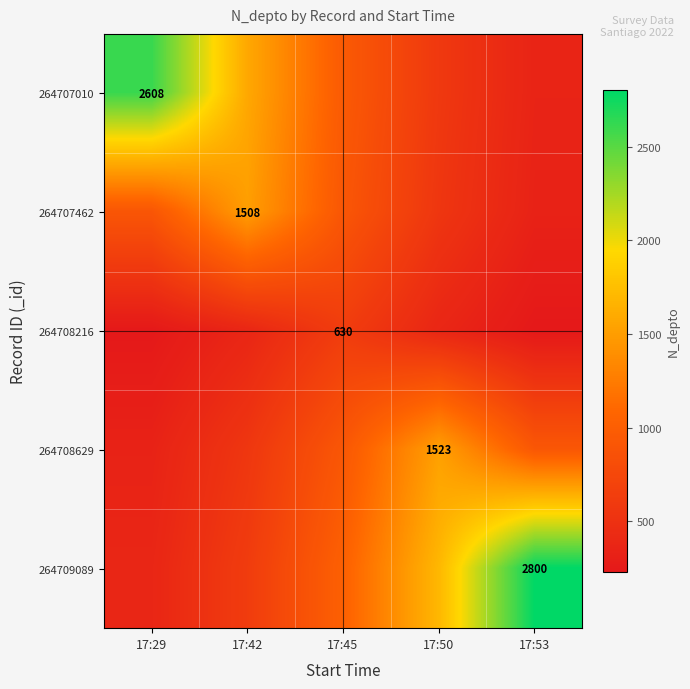

How many data points in 264707462 are less than 914?

2